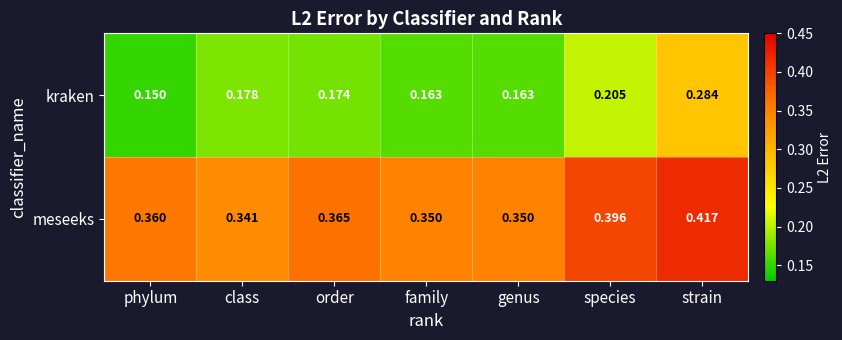

At which label is kraken closest to 0?

phylum